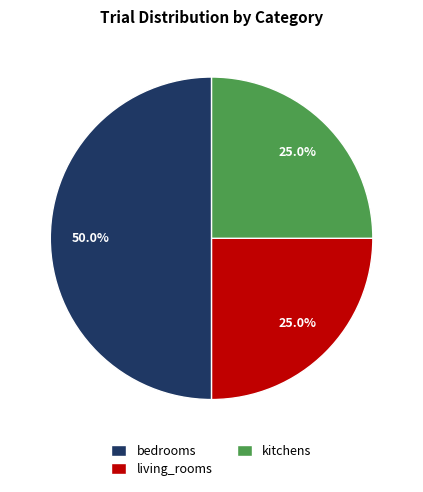

Does kitchens account for over 50% of the chart?

No